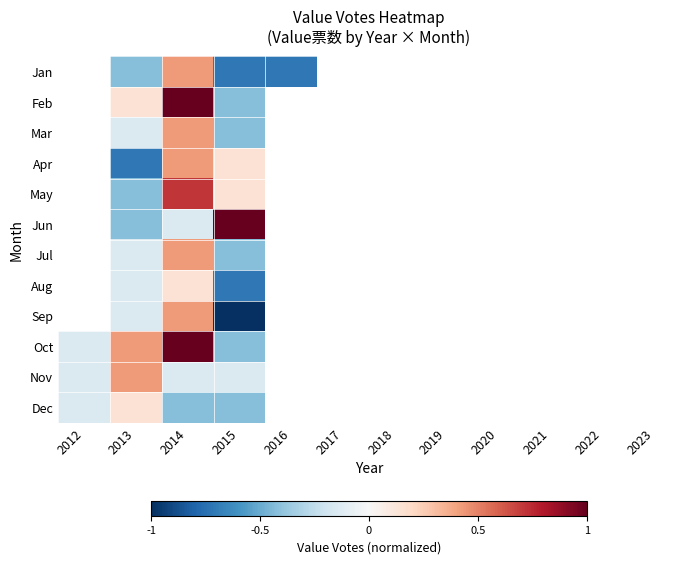

How many data points does each series have?

12